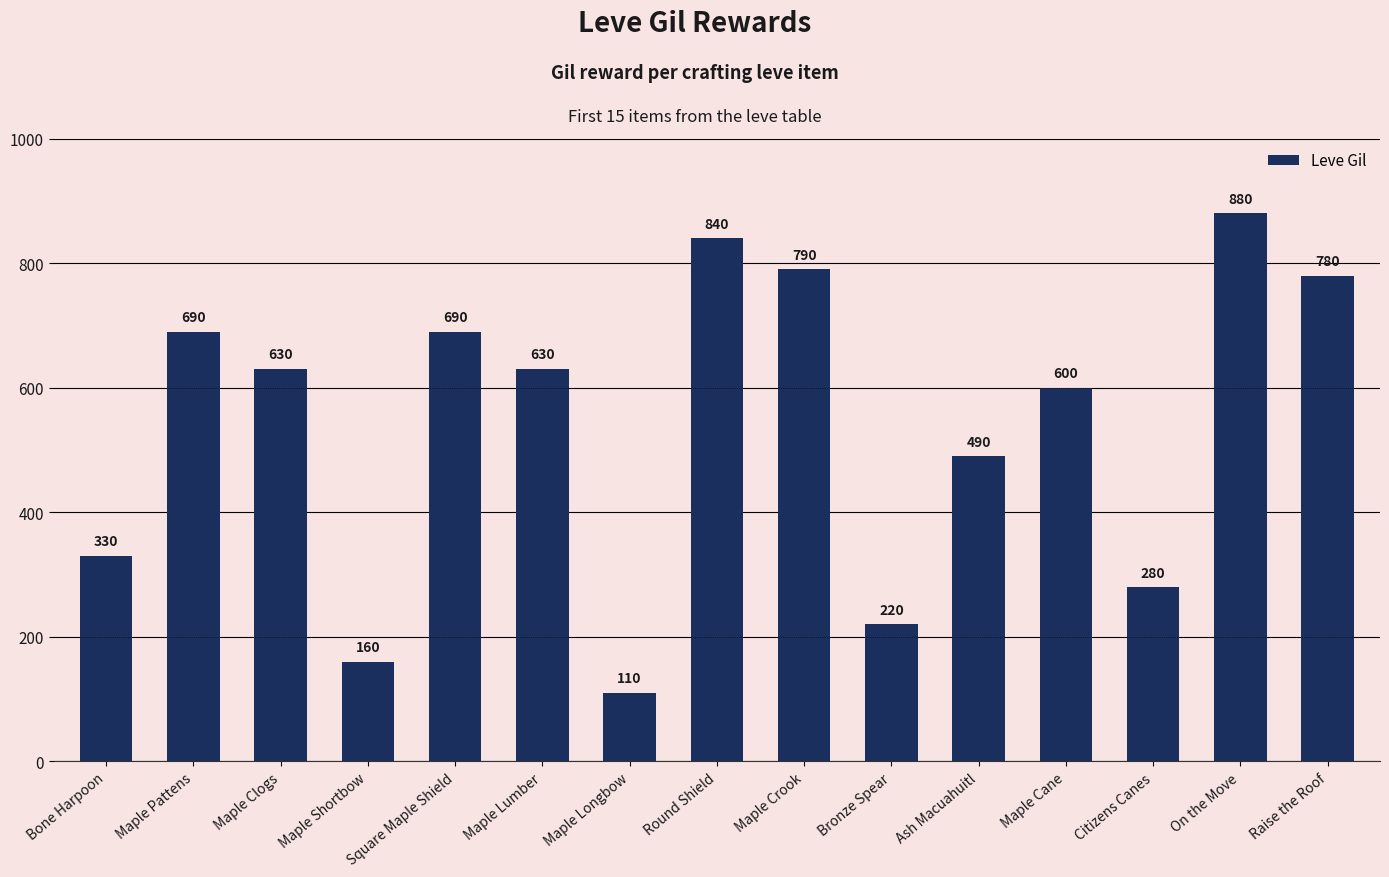

How many distinct data groups are displayed?

1